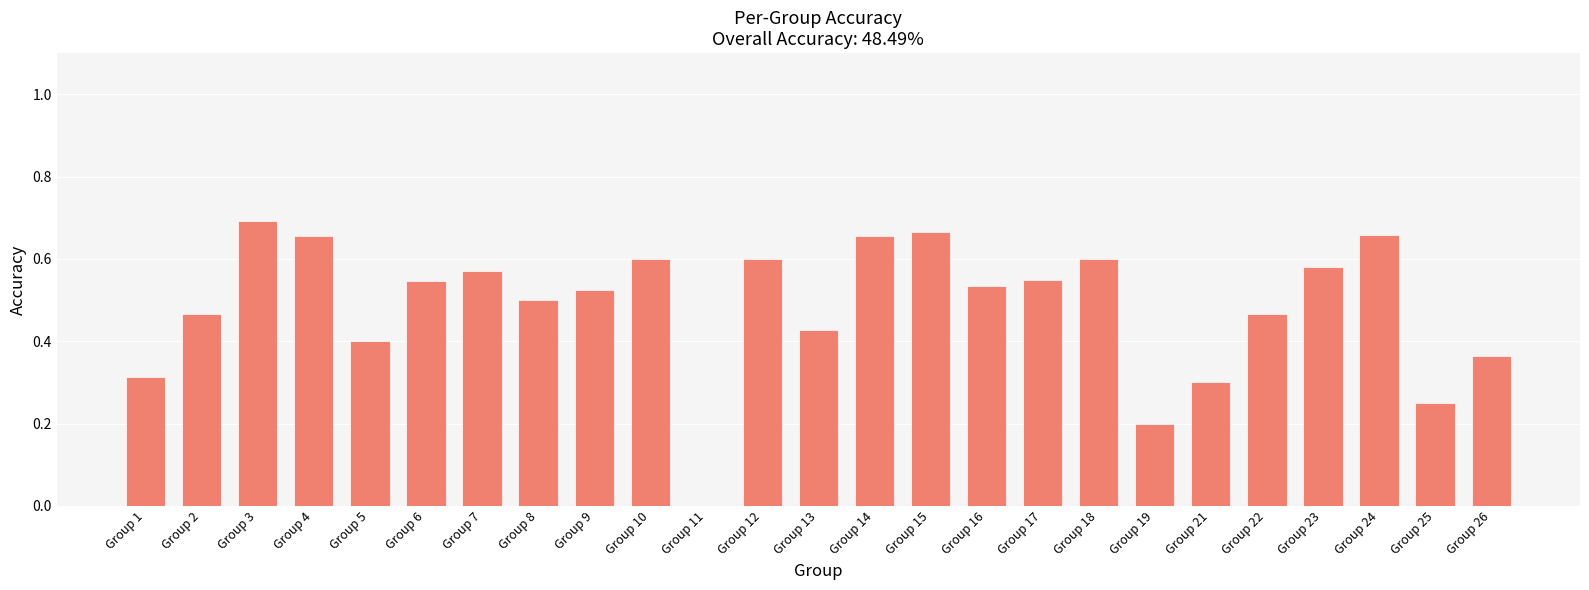

Which category has the highest value across all series?

Group 3